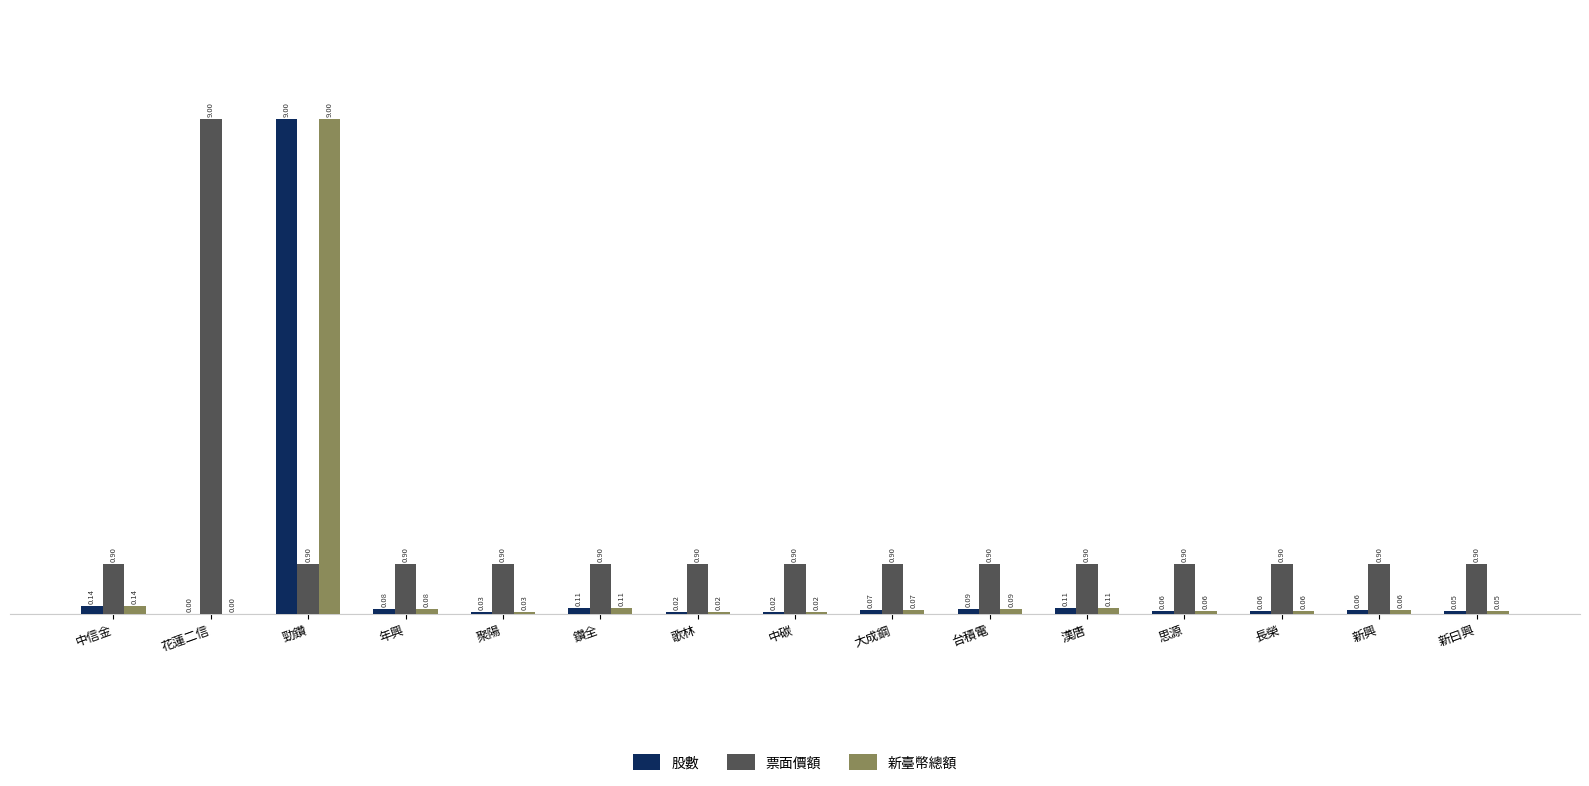

At which label is 股數 closest to 4?

中信金